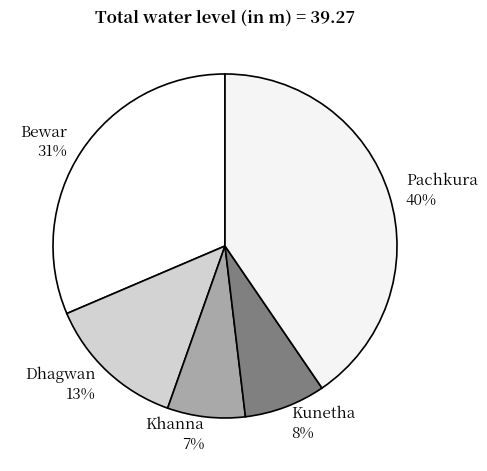

True or false: Kunetha accounts for 1% of the total.

False